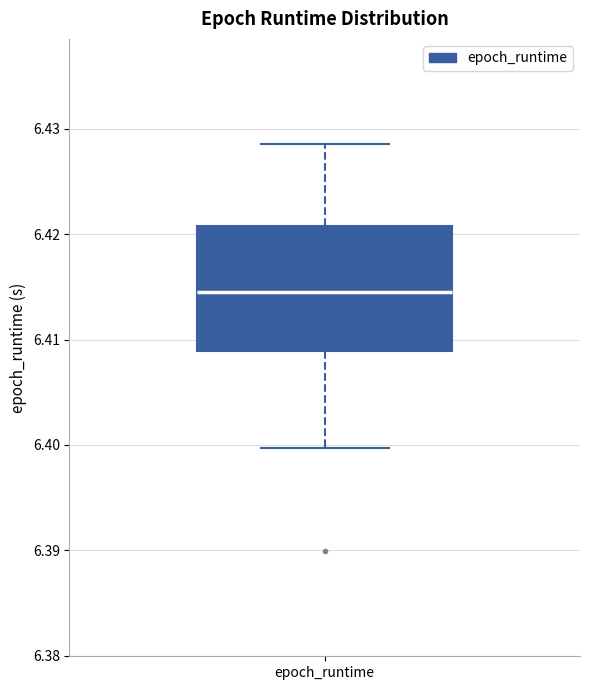

Where does the lower whisker of the box for epoch_runtime end on the y-axis? The values are not printed on the chart, so give them approximately, as read against the axis.

6.400